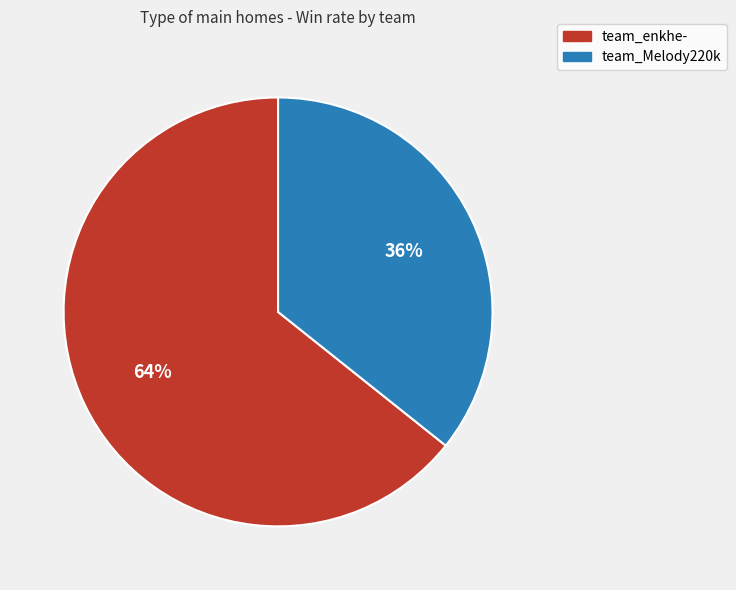

To the nearest percent, what portion does team_Melody220k represent?

36%